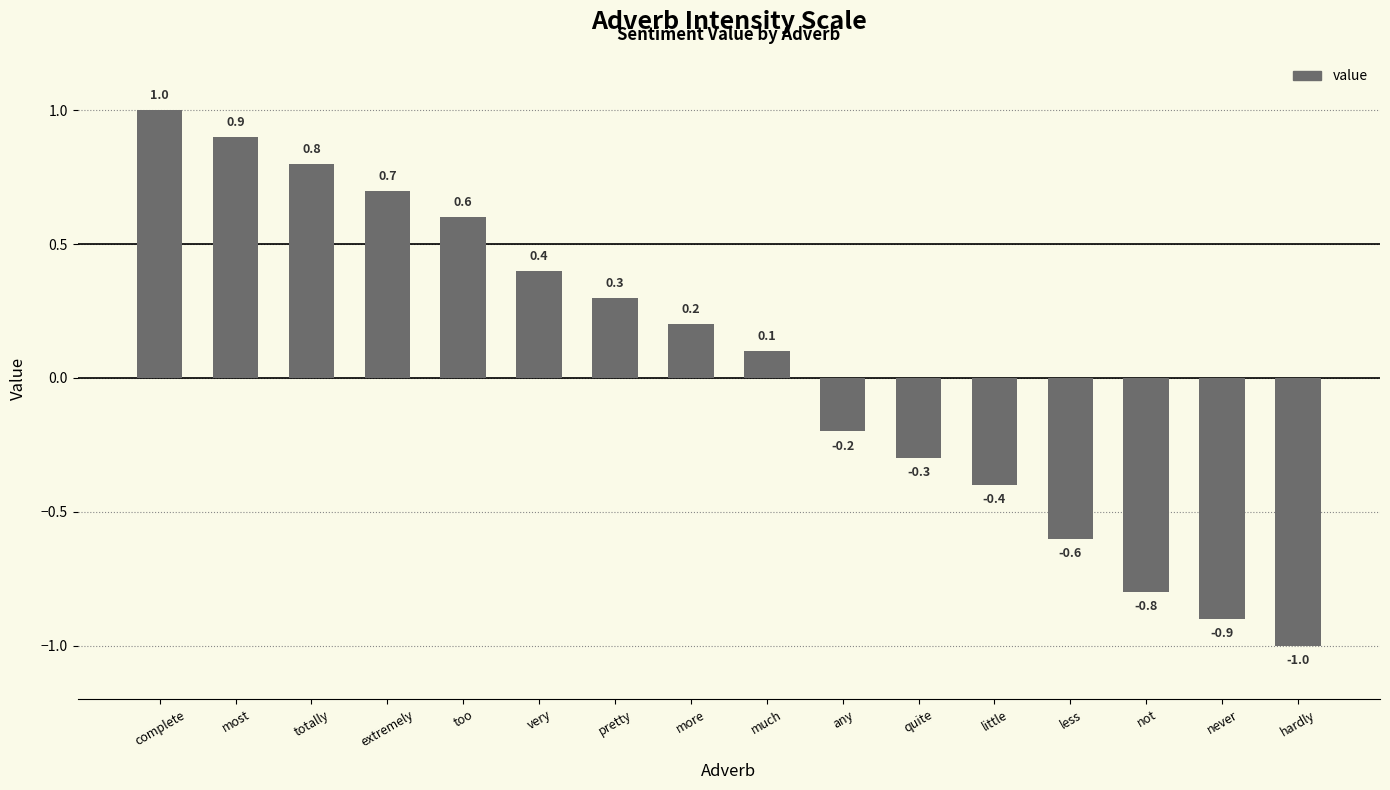

What position from the left is never?

15